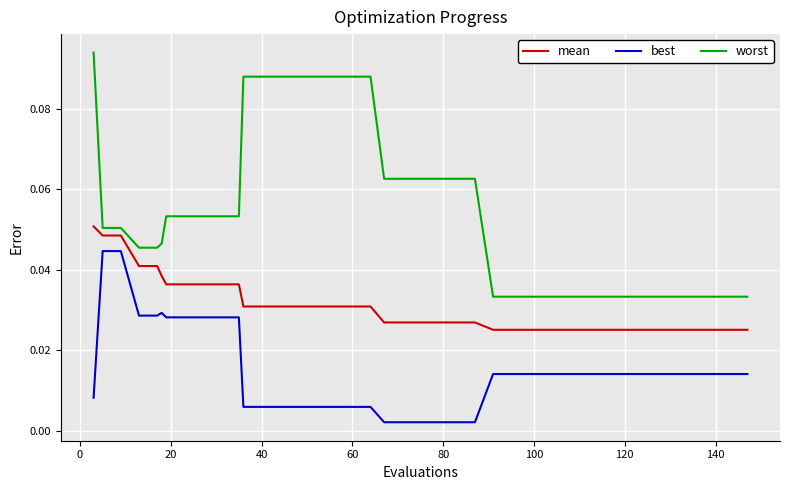

True or false: mean and best intersect in this chart.

False